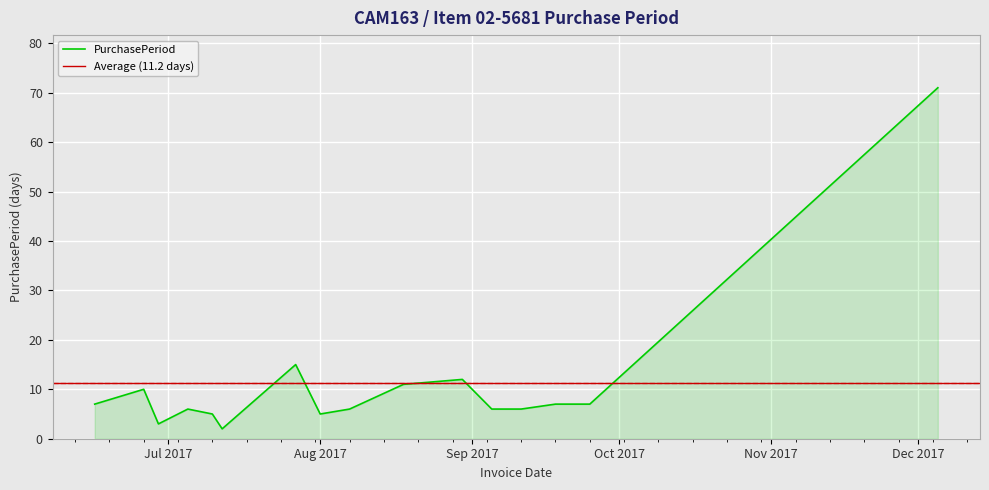

What is the label of the 12th point from the left?

2017-09-05